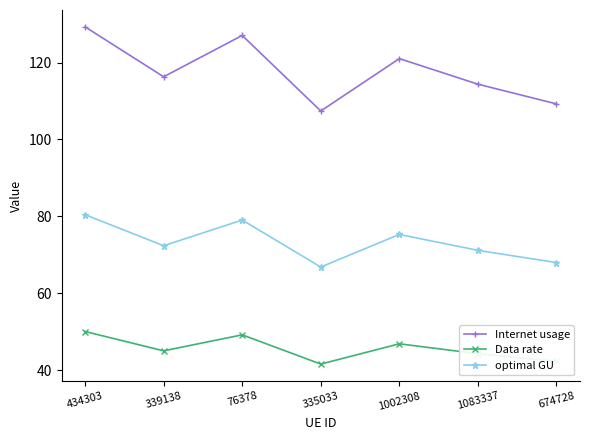

True or false: Data rate and optimal GU intersect in this chart.

False